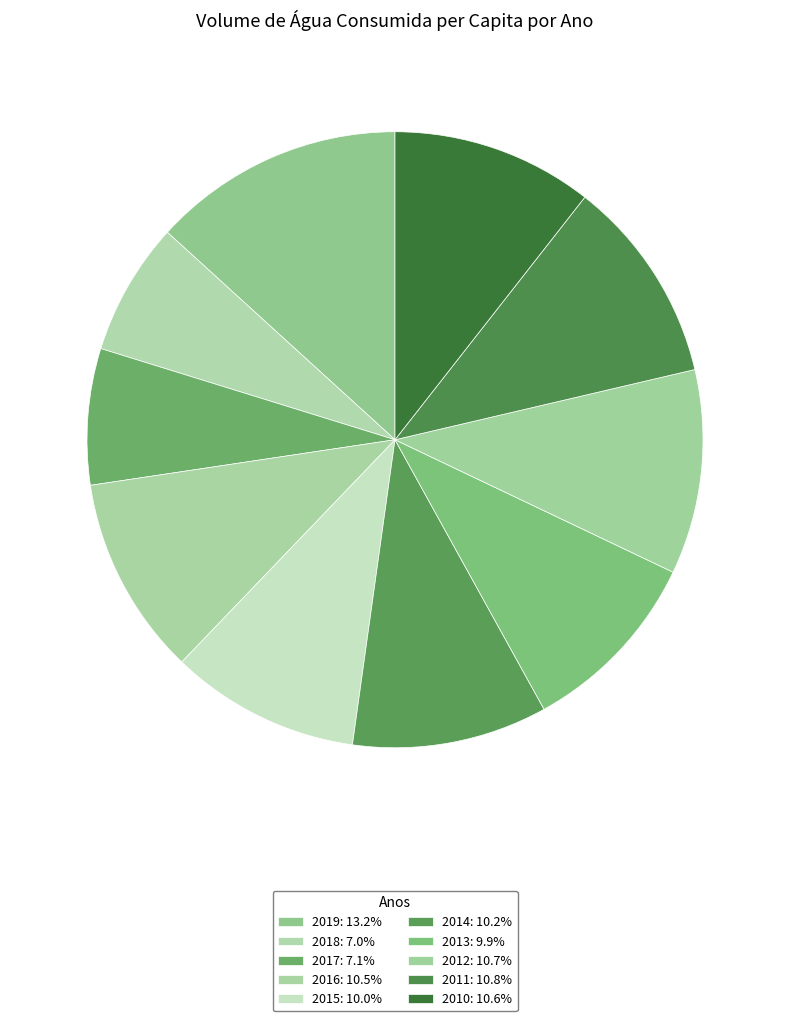

Count the number of slices in the pie.

10